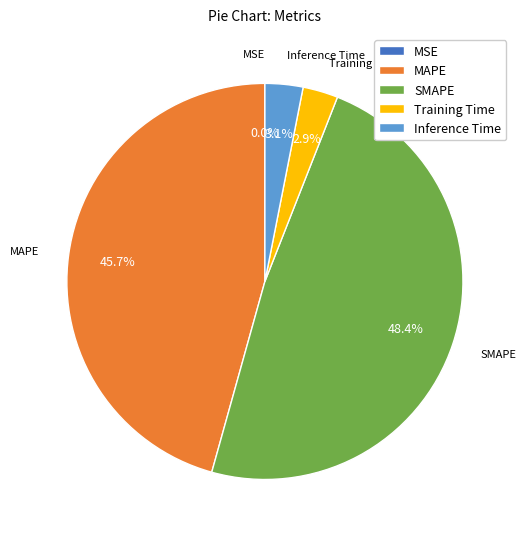

The Inference Time slice represents 15% of the pie. True or false?

False